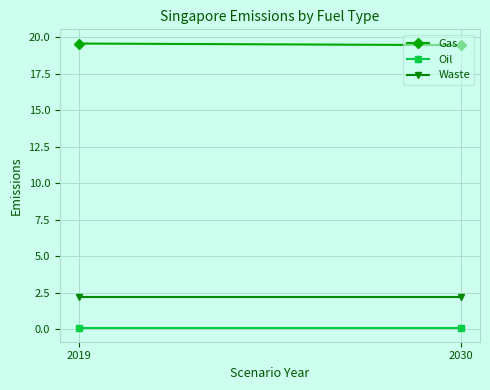

At which category is the sum across all series the highest?

2019